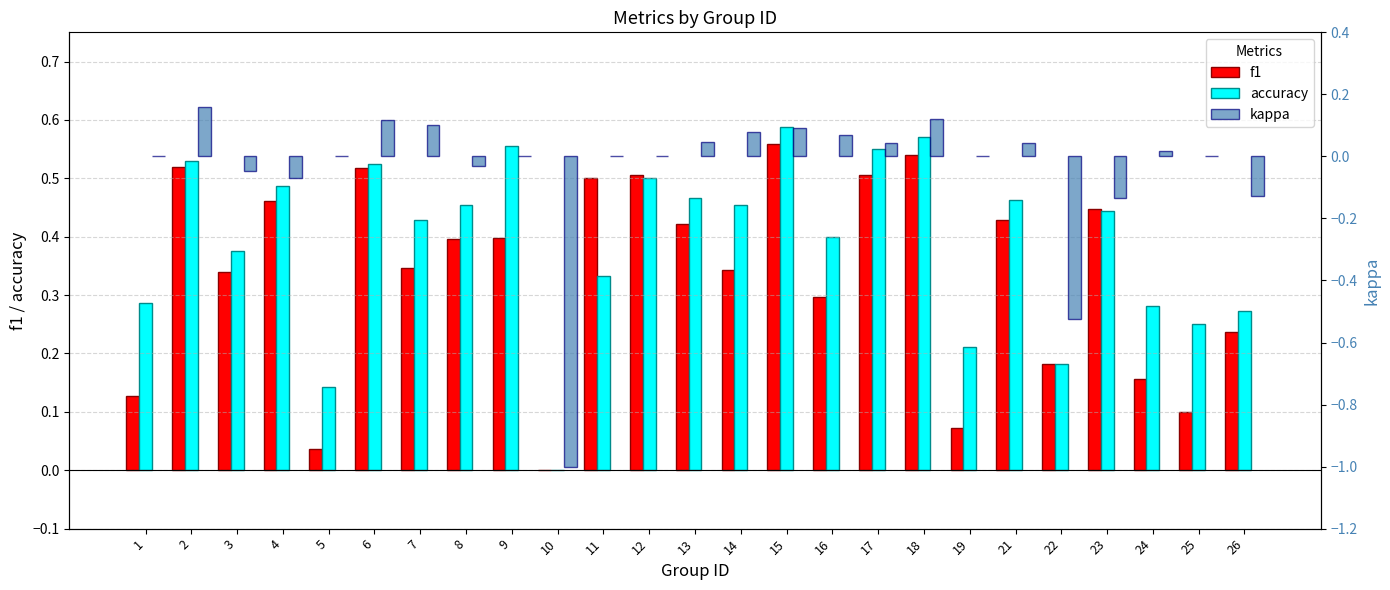

What is the value of the f1 bar at the 9th from the left?

0.4